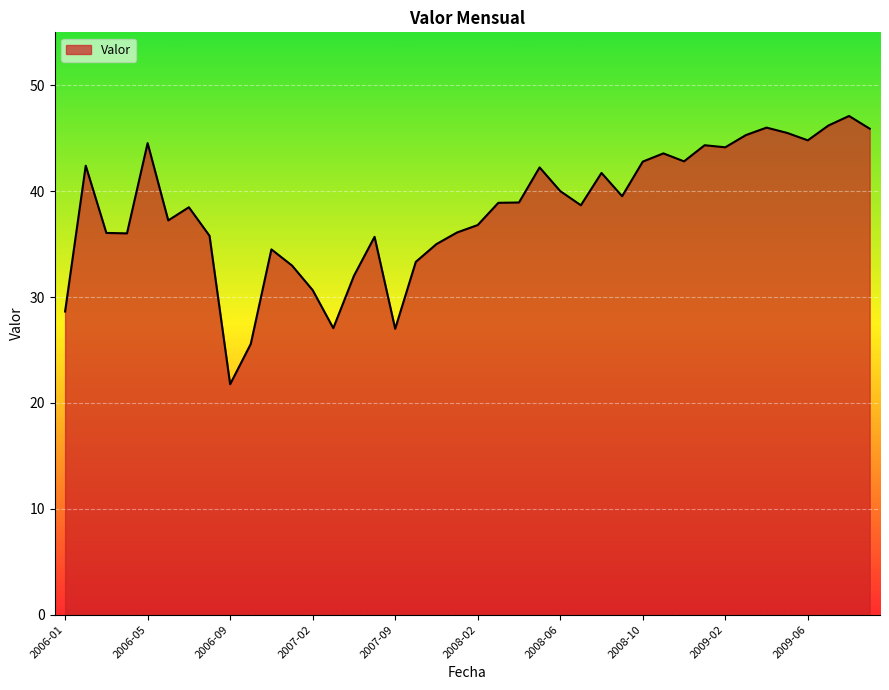

What is the maximum value shown in the chart?

47.1